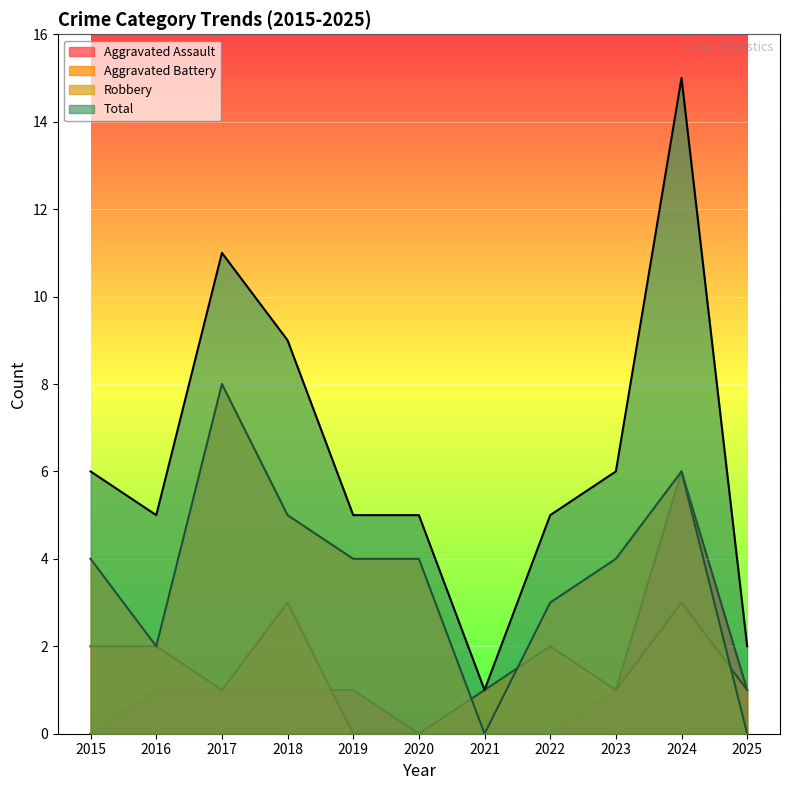

Reading left to right, list all the values displayed in this chart.

Aggravated Assault: 0	1	1	1	1	0	0	0	1	6	1
Aggravated Battery: 2	2	1	3	0	0	1	2	1	3	1
Robbery: 4	2	8	5	4	4	0	3	4	6	0
Total: 6	5	11	9	5	5	1	5	6	15	2